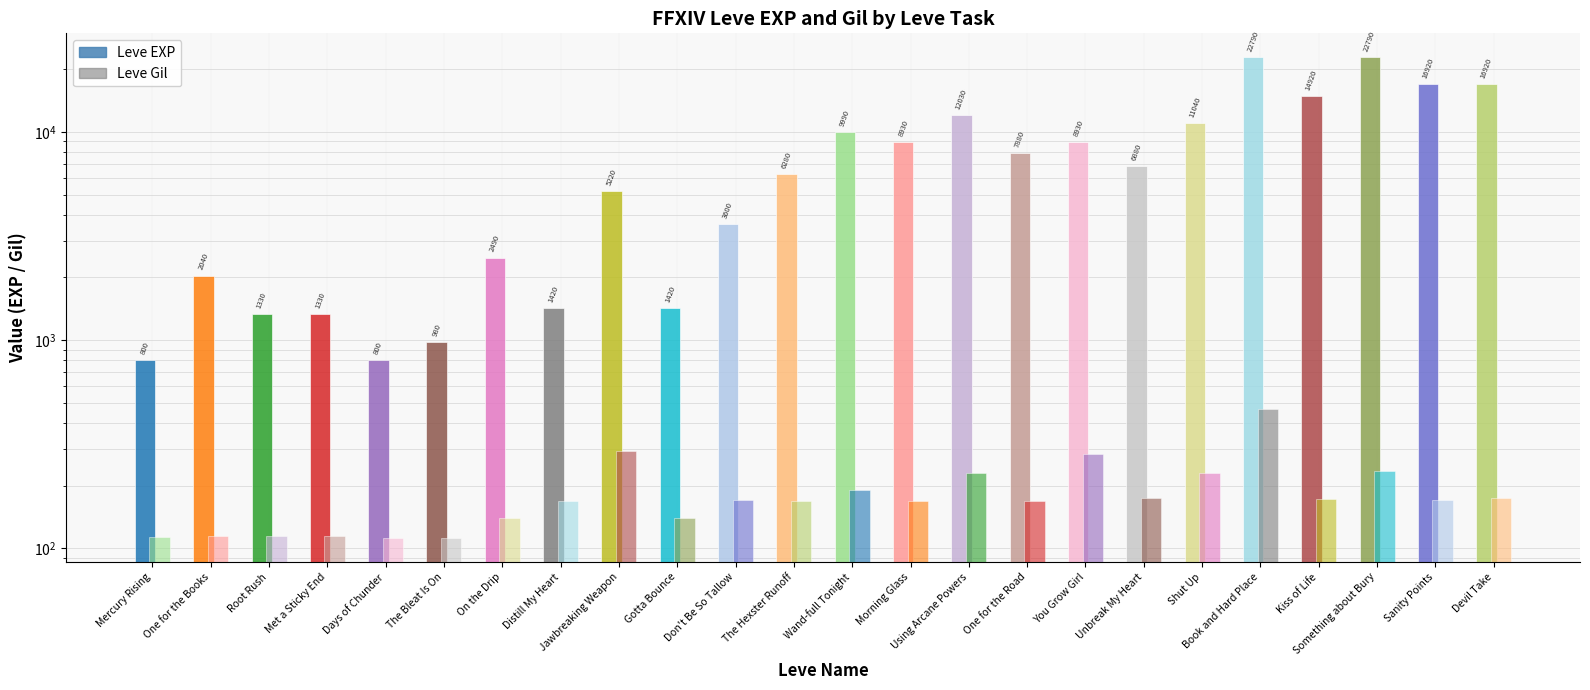

What is the total value across all series at One for the Road?

8048